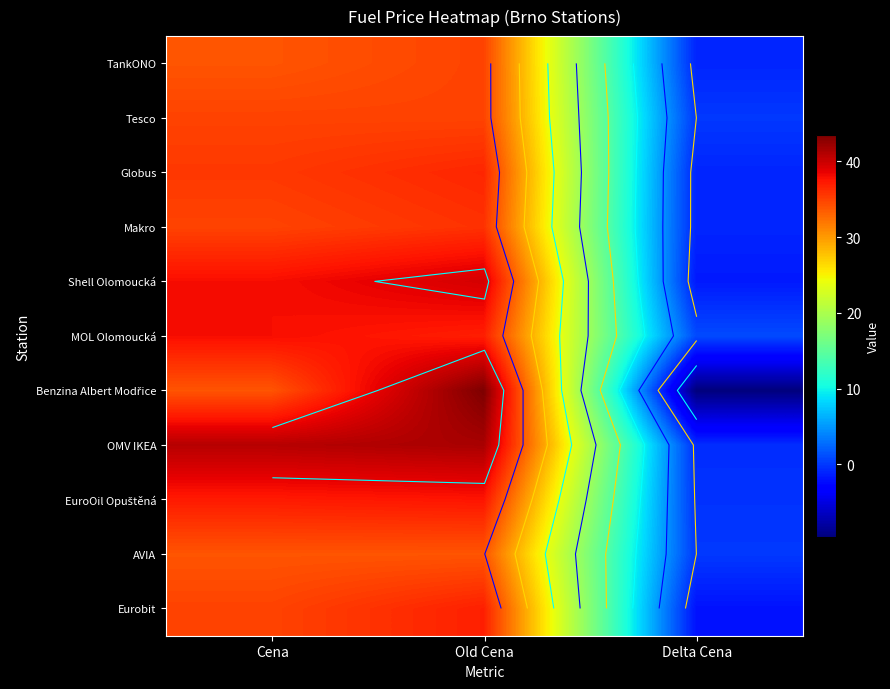

How many data points does each series have?

3